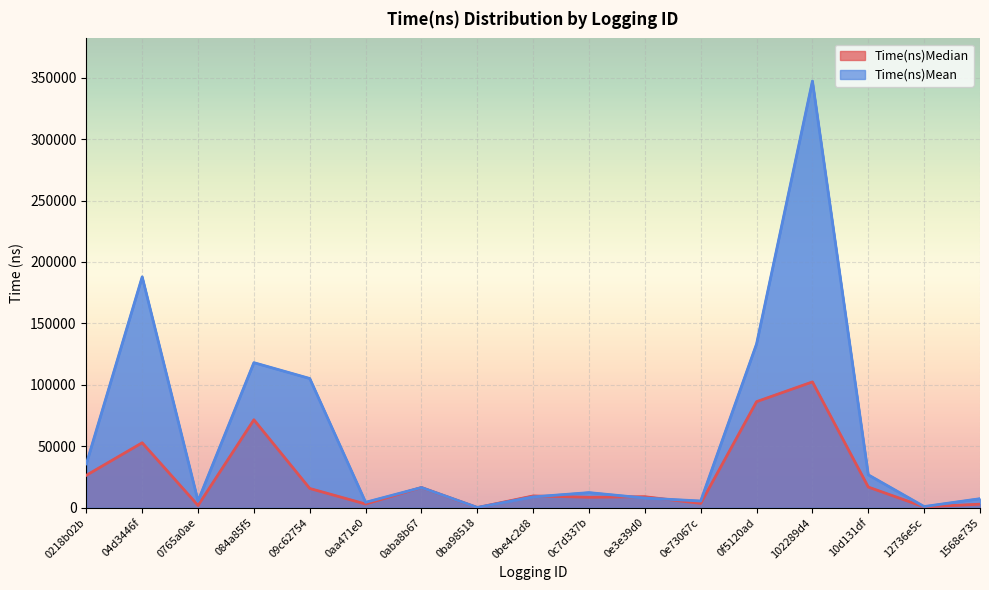

What is the average value of the Time(ns)Median series?

25110.4